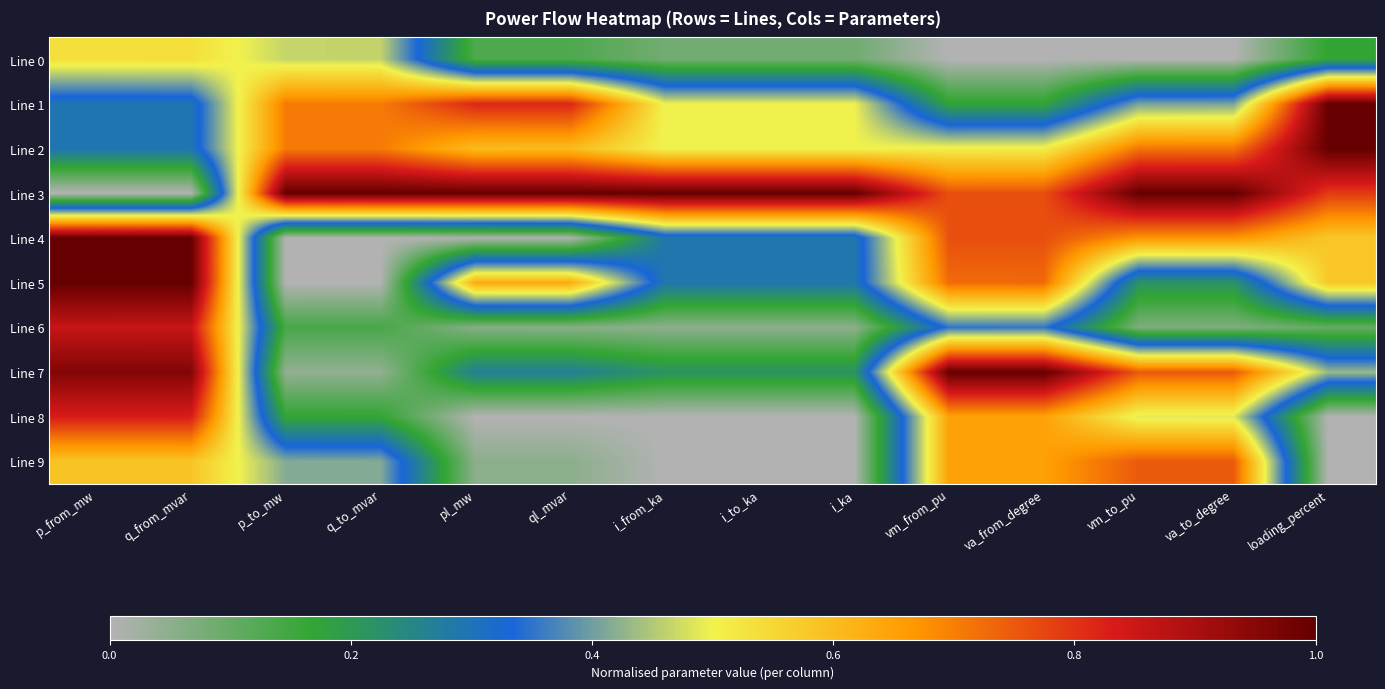

At which category is the sum across all series the highest?

q_from_mvar